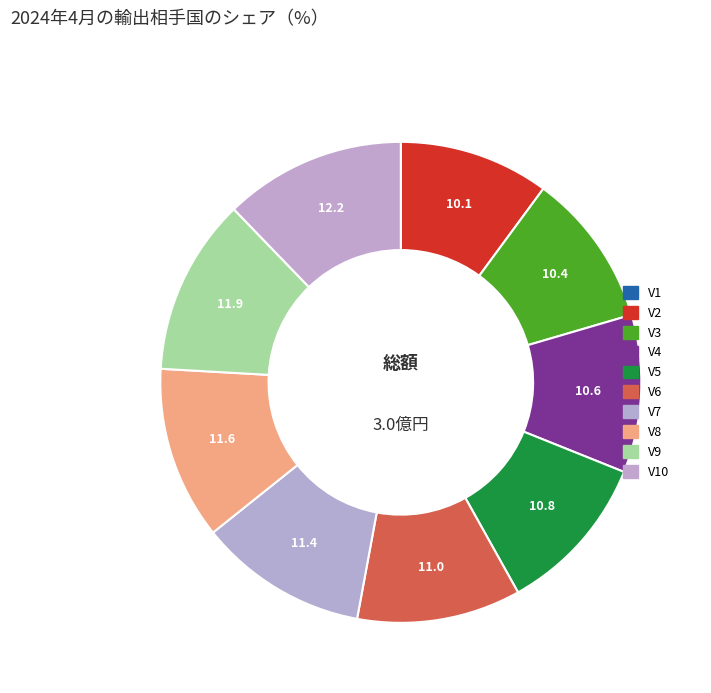

What percentage is the V7 slice, to the nearest percent?

11%